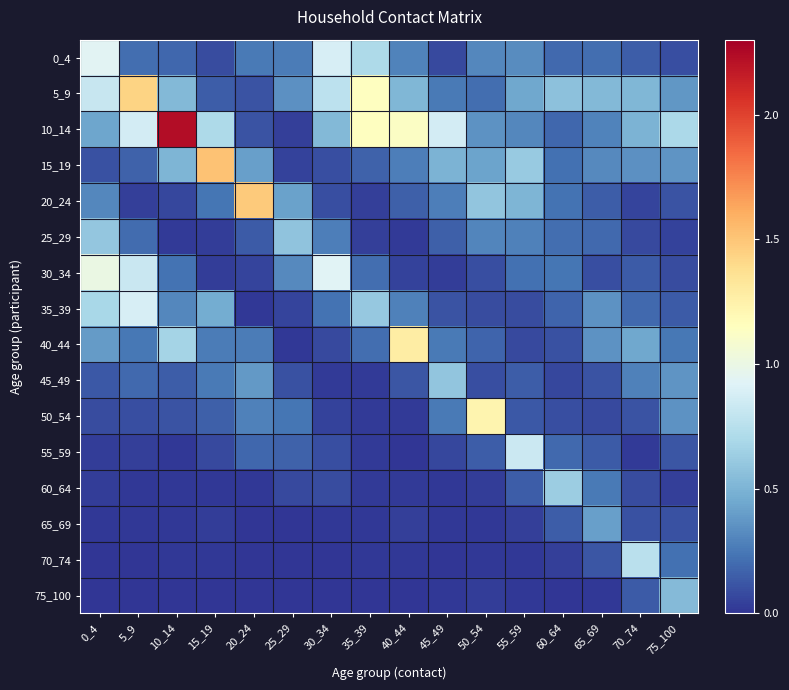

Reading right to left, what are all the values shown in this chart?

0_4: 75_100=0.1	70_74=0.1	65_69=0.2	60_64=0.2	55_59=0.3	50_54=0.3	45_49=0.1	40_44=0.3	35_39=0.7	30_34=0.9	25_29=0.3	20_24=0.3	15_19=0.1	10_14=0.2	5_9=0.2	0_4=0.9
5_9: 75_100=0.4	70_74=0.5	65_69=0.5	60_64=0.6	55_59=0.4	50_54=0.2	45_49=0.3	40_44=0.5	35_39=1.1	30_34=0.8	25_29=0.3	20_24=0.1	15_19=0.1	10_14=0.5	5_9=1.4	0_4=0.8
10_14: 75_100=0.7	70_74=0.5	65_69=0.3	60_64=0.2	55_59=0.3	50_54=0.4	45_49=0.9	40_44=1.1	35_39=1.1	30_34=0.5	25_29=0.0	20_24=0.1	15_19=0.7	10_14=2.2	5_9=0.9	0_4=0.4
15_19: 75_100=0.4	70_74=0.3	65_69=0.3	60_64=0.2	55_59=0.6	50_54=0.4	45_49=0.5	40_44=0.3	35_39=0.2	30_34=0.1	25_29=0.0	20_24=0.4	15_19=1.5	10_14=0.5	5_9=0.2	0_4=0.1
20_24: 75_100=0.1	70_74=0.1	65_69=0.1	60_64=0.2	55_59=0.5	50_54=0.6	45_49=0.3	40_44=0.2	35_39=0.0	30_34=0.1	25_29=0.4	20_24=1.5	15_19=0.2	10_14=0.1	5_9=0.0	0_4=0.3
25_29: 75_100=0.1	70_74=0.1	65_69=0.2	60_64=0.2	55_59=0.3	50_54=0.3	45_49=0.2	40_44=0.0	35_39=0.0	30_34=0.3	25_29=0.6	20_24=0.1	15_19=0.0	10_14=0.0	5_9=0.2	0_4=0.6
30_34: 75_100=0.1	70_74=0.1	65_69=0.1	60_64=0.2	55_59=0.2	50_54=0.1	45_49=0.0	40_44=0.1	35_39=0.2	30_34=0.9	25_29=0.3	20_24=0.1	15_19=0.0	10_14=0.2	5_9=0.8	0_4=1.0
35_39: 75_100=0.1	70_74=0.2	65_69=0.4	60_64=0.2	55_59=0.1	50_54=0.1	45_49=0.1	40_44=0.3	35_39=0.6	30_34=0.2	25_29=0.1	20_24=0.0	15_19=0.5	10_14=0.3	5_9=0.9	0_4=0.7
40_44: 75_100=0.2	70_74=0.4	65_69=0.4	60_64=0.1	55_59=0.1	50_54=0.2	45_49=0.3	40_44=1.3	35_39=0.2	30_34=0.1	25_29=0.0	20_24=0.3	15_19=0.3	10_14=0.7	5_9=0.3	0_4=0.4
45_49: 75_100=0.4	70_74=0.3	65_69=0.1	60_64=0.1	55_59=0.1	50_54=0.1	45_49=0.6	40_44=0.1	35_39=0.0	30_34=0.0	25_29=0.1	20_24=0.4	15_19=0.3	10_14=0.1	5_9=0.2	0_4=0.1
50_54: 75_100=0.4	70_74=0.1	65_69=0.1	60_64=0.1	55_59=0.1	50_54=1.2	45_49=0.3	40_44=0.0	35_39=0.0	30_34=0.0	25_29=0.2	20_24=0.3	15_19=0.2	10_14=0.1	5_9=0.1	0_4=0.1
55_59: 75_100=0.1	70_74=0.0	65_69=0.1	60_64=0.2	55_59=0.8	50_54=0.1	45_49=0.1	40_44=0.0	35_39=0.0	30_34=0.1	25_29=0.2	20_24=0.2	15_19=0.1	10_14=0.0	5_9=0.0	0_4=0.0
60_64: 75_100=0.0	70_74=0.1	65_69=0.3	60_64=0.6	55_59=0.2	50_54=0.0	45_49=0.0	40_44=0.0	35_39=0.0	30_34=0.1	25_29=0.1	20_24=0.0	15_19=0.0	10_14=0.0	5_9=0.0	0_4=0.0
65_69: 75_100=0.1	70_74=0.1	65_69=0.4	60_64=0.2	55_59=0.0	50_54=0.0	45_49=0.0	40_44=0.0	35_39=0.0	30_34=0.0	25_29=0.0	20_24=0.0	15_19=0.0	10_14=0.0	5_9=0.0	0_4=0.0
70_74: 75_100=0.2	70_74=0.8	65_69=0.1	60_64=0.0	55_59=0.0	50_54=0.0	45_49=0.0	40_44=0.0	35_39=0.0	30_34=0.0	25_29=0.0	20_24=0.0	15_19=0.0	10_14=0.0	5_9=0.0	0_4=0.0
75_100: 75_100=0.5	70_74=0.1	65_69=0.0	60_64=0.0	55_59=0.0	50_54=0.0	45_49=0.0	40_44=0.0	35_39=0.0	30_34=0.0	25_29=0.0	20_24=0.0	15_19=0.0	10_14=0.0	5_9=0.0	0_4=0.0